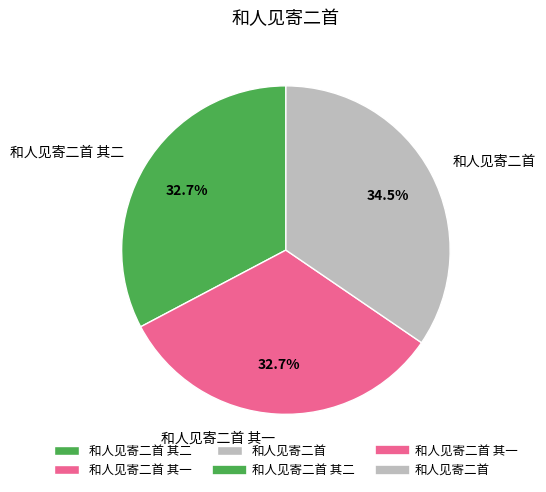

Does 和人见寄二首 account for over 50% of the chart?

No